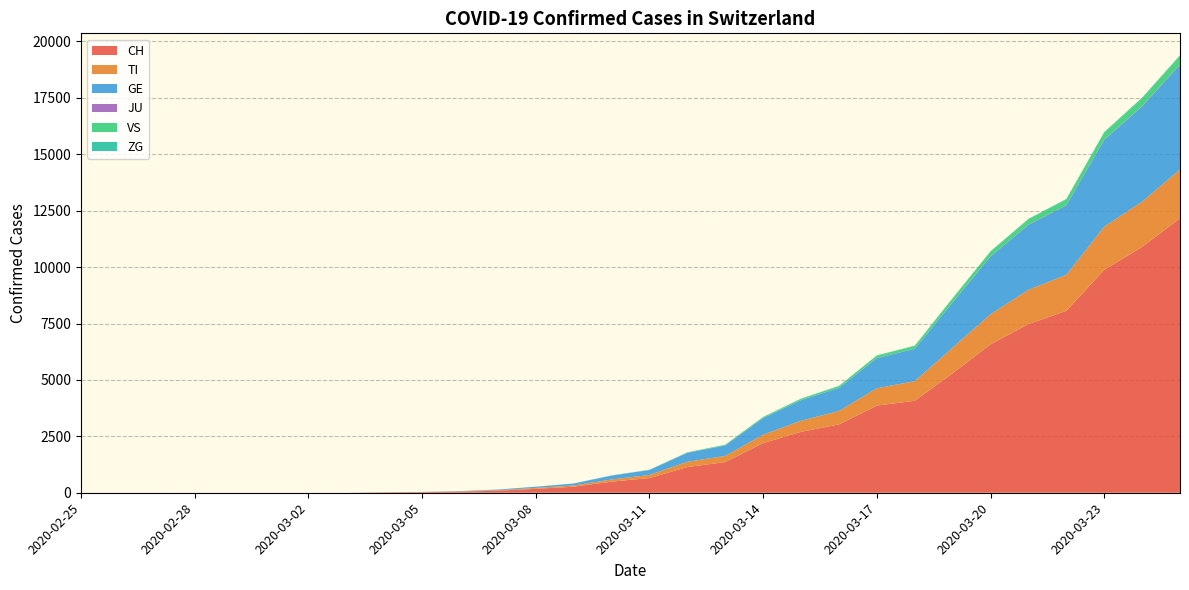

Reading left to right, list all the values displayed in this chart.

CH: 2020-02-25=0	2020-02-26=0	2020-02-27=0	2020-02-28=0	2020-02-29=0	2020-03-01=0	2020-03-02=0	2020-03-03=0	2020-03-04=18	2020-03-05=27	2020-03-06=48	2020-03-07=91	2020-03-08=173	2020-03-09=268	2020-03-10=491	2020-03-11=652	2020-03-12=1139	2020-03-13=1359	2020-03-14=2200	2020-03-15=2700	2020-03-16=3028	2020-03-17=3863	2020-03-18=4075	2020-03-19=5294	2020-03-20=6575	2020-03-21=7474	2020-03-22=8060	2020-03-23=9877	2020-03-24=10897	2020-03-25=12161
TI: 2020-02-25=0	2020-02-26=0	2020-02-27=0	2020-02-28=0	2020-02-29=0	2020-03-01=0	2020-03-02=0	2020-03-03=0	2020-03-04=2	2020-03-05=4	2020-03-06=12	2020-03-07=23	2020-03-08=41	2020-03-09=53	2020-03-10=97	2020-03-11=137	2020-03-12=233	2020-03-13=273	2020-03-14=372	2020-03-15=490	2020-03-16=595	2020-03-17=767	2020-03-18=868	2020-03-19=1138	2020-03-20=1336	2020-03-21=1521	2020-03-22=1598	2020-03-23=1917	2020-03-24=2003	2020-03-25=2168
GE: 2020-02-25=0	2020-02-26=0	2020-02-27=0	2020-02-28=0	2020-02-29=0	2020-03-01=0	2020-03-02=0	2020-03-03=0	2020-03-04=3	2020-03-05=6	2020-03-06=13	2020-03-07=27	2020-03-08=52	2020-03-09=87	2020-03-10=173	2020-03-11=218	2020-03-12=396	2020-03-13=463	2020-03-14=737	2020-03-15=912	2020-03-16=1023	2020-03-17=1334	2020-03-18=1432	2020-03-19=2002	2020-03-20=2556	2020-03-21=2876	2020-03-22=3076	2020-03-23=3841	2020-03-24=4221	2020-03-25=4631
JU: 2020-02-25=0	2020-02-26=0	2020-02-27=0	2020-02-28=0	2020-02-29=0	2020-03-01=0	2020-03-02=0	2020-03-03=0	2020-03-04=0	2020-03-05=0	2020-03-06=0	2020-03-07=0	2020-03-08=0	2020-03-09=0	2020-03-10=0	2020-03-11=1	2020-03-12=3	2020-03-13=3	2020-03-14=4	2020-03-15=4	2020-03-16=4	2020-03-17=7	2020-03-18=8	2020-03-19=11	2020-03-20=12	2020-03-21=14	2020-03-22=14	2020-03-23=17	2020-03-24=19	2020-03-25=25
VS: 2020-02-25=0	2020-02-26=0	2020-02-27=0	2020-02-28=0	2020-02-29=0	2020-03-01=0	2020-03-02=0	2020-03-03=0	2020-03-04=0	2020-03-05=0	2020-03-06=0	2020-03-07=0	2020-03-08=2	2020-03-09=3	2020-03-10=5	2020-03-11=9	2020-03-12=17	2020-03-13=27	2020-03-14=39	2020-03-15=55	2020-03-16=72	2020-03-17=100	2020-03-18=117	2020-03-19=162	2020-03-20=198	2020-03-21=225	2020-03-22=242	2020-03-23=296	2020-03-24=331	2020-03-25=363
ZG: 2020-02-25=0	2020-02-26=0	2020-02-27=0	2020-02-28=0	2020-02-29=0	2020-03-01=0	2020-03-02=0	2020-03-03=0	2020-03-04=0	2020-03-05=0	2020-03-06=0	2020-03-07=1	2020-03-08=1	2020-03-09=1	2020-03-10=3	2020-03-11=3	2020-03-12=5	2020-03-13=6	2020-03-14=10	2020-03-15=12	2020-03-16=14	2020-03-17=17	2020-03-18=19	2020-03-19=22	2020-03-20=26	2020-03-21=28	2020-03-22=30	2020-03-23=36	2020-03-24=38	2020-03-25=42